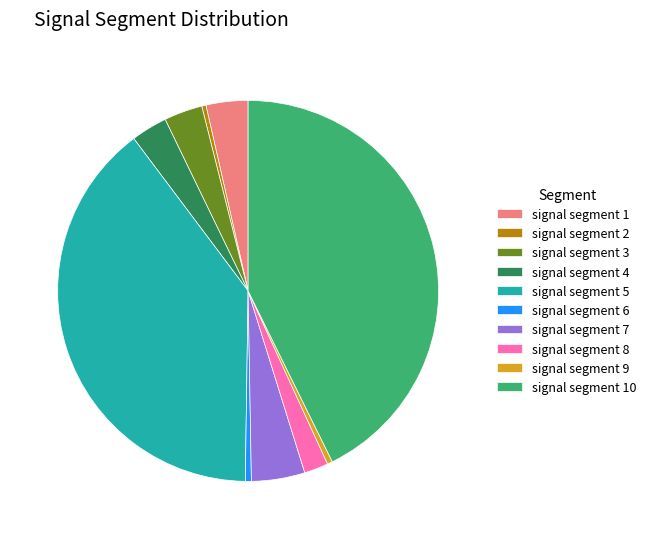

Combined, do signal segment 10 and signal segment 5 account for over 50%?

Yes